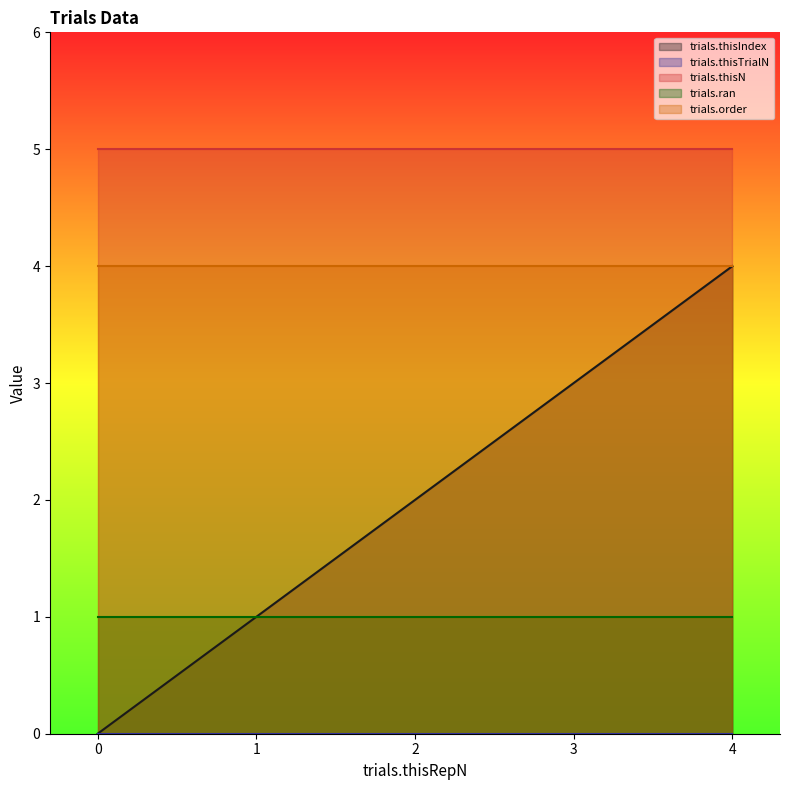

What is the value of the trials.thisN point at the 3rd from the left?

5